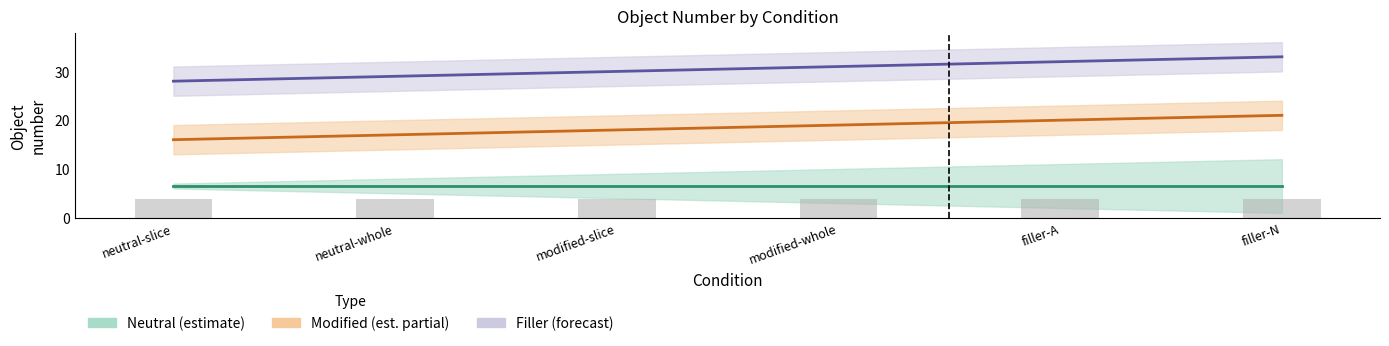

What is the difference between the Filler (forecast) values at neutral-whole and filler-A?

3.0